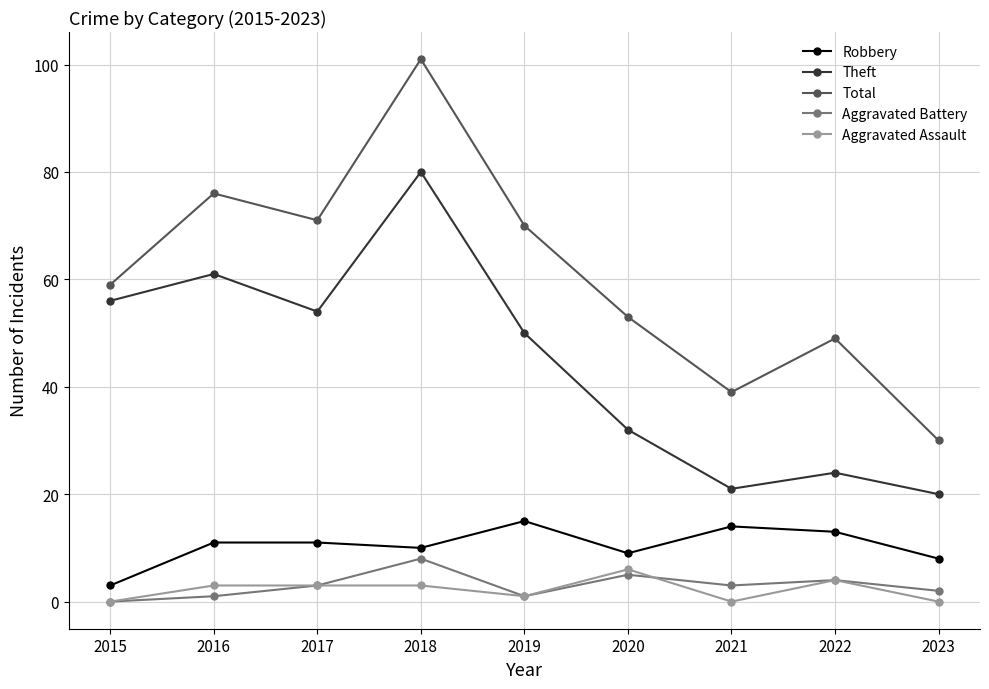

At which label is Total closest to 65?

2019